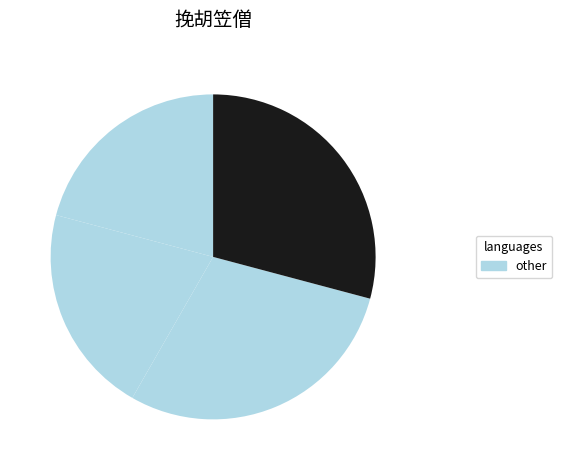

Which category has the biggest portion of the pie?

挽胡笠僧（四首选二） 其二